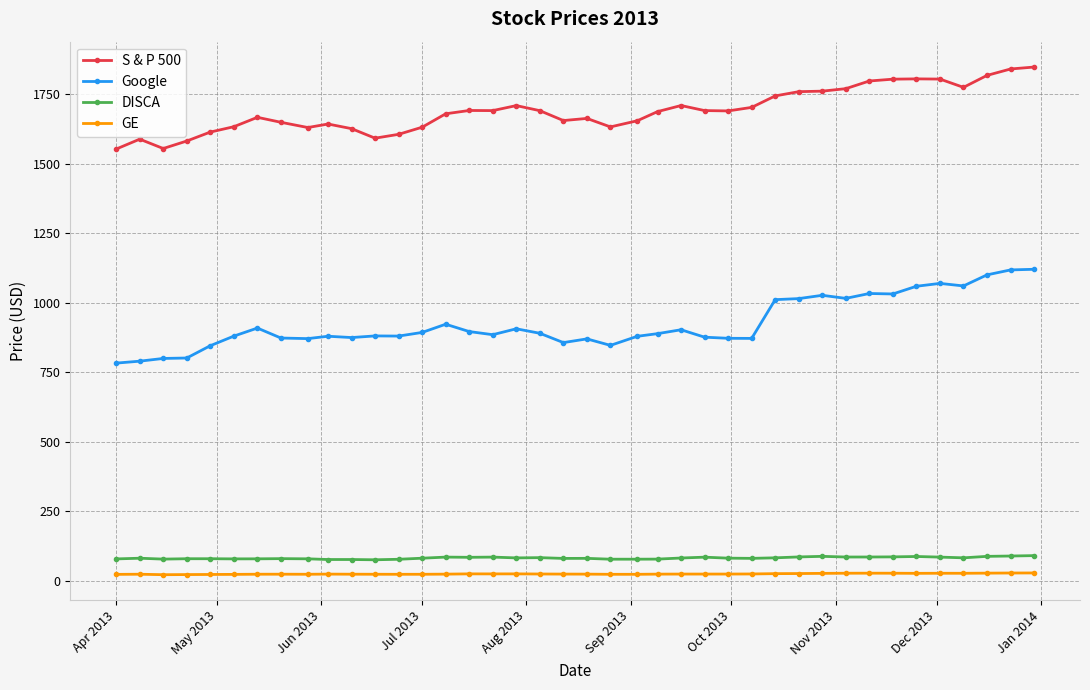

What is the sum of all Google values?

36997.2